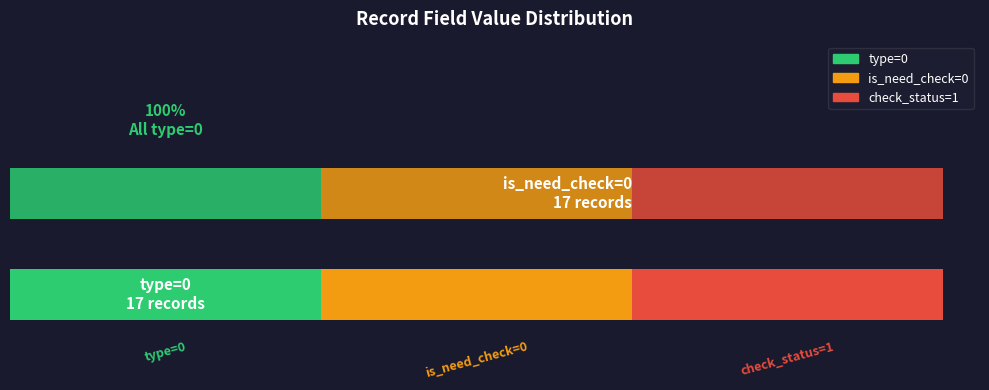

Does the chart contain stacked bars?

No